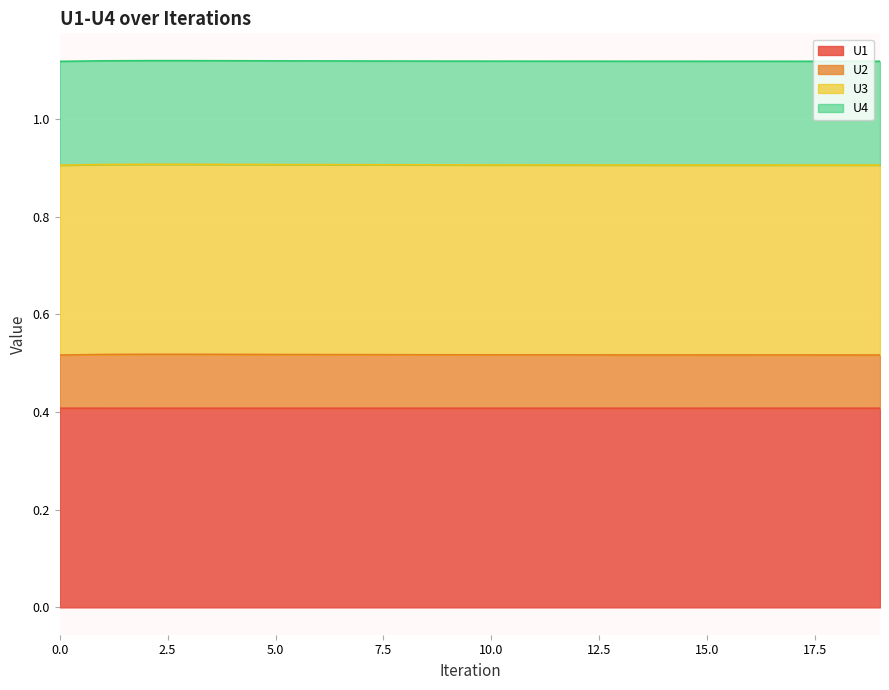

The U1 series shows 0.4 at 10.0. True or false?

True